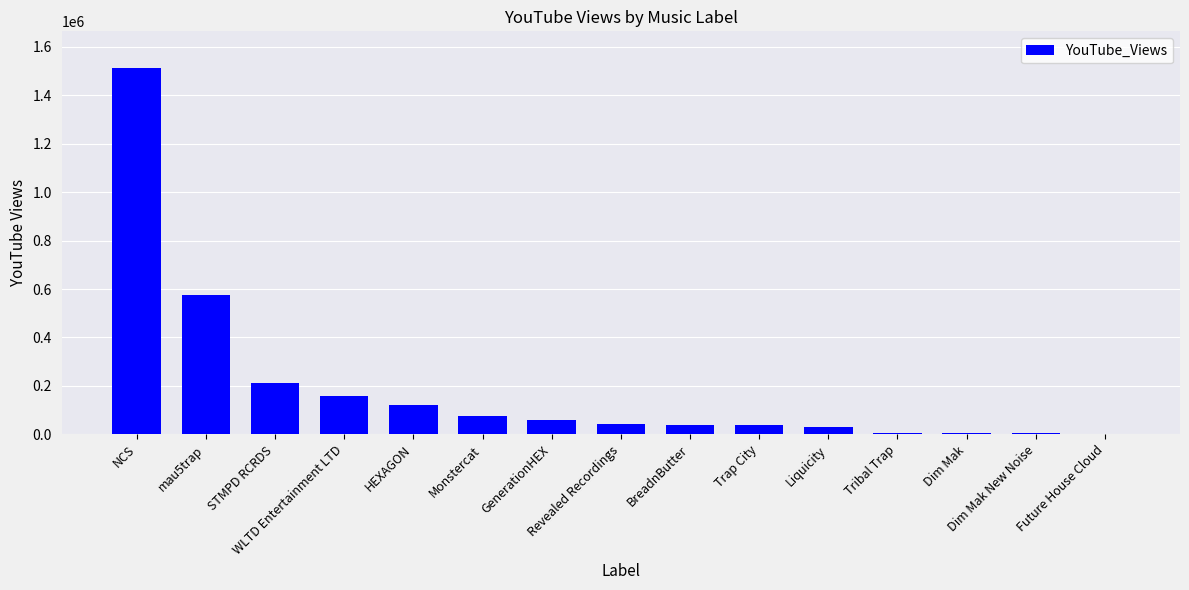

What is the sum of all values?

2885940